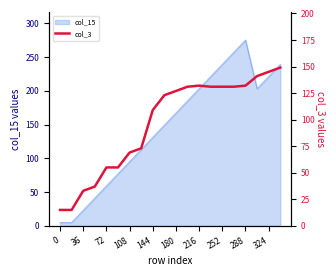

How many points are higher than both their immediate neighbors (excluding endpoints)?

1